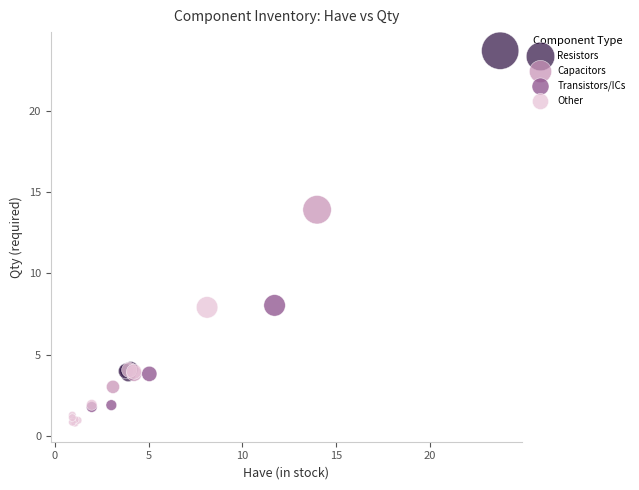

Which series contains the highest Y value?

Resistors